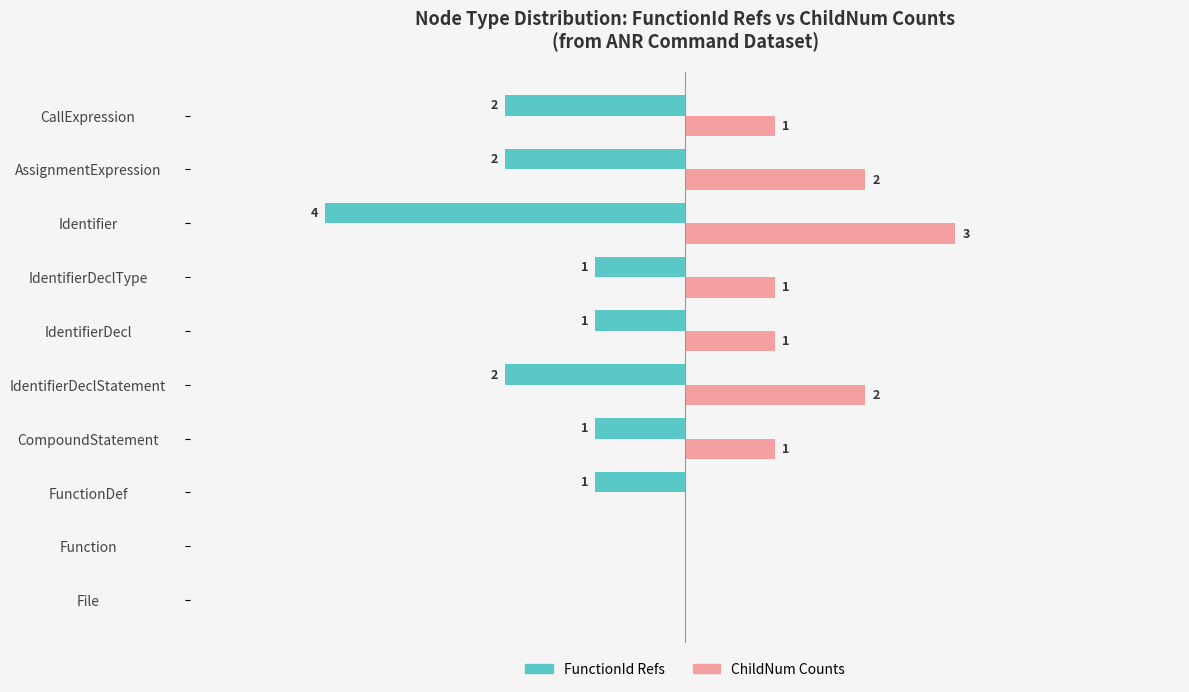

At which label is FunctionId Refs closest to -2?

IdentifierDeclStatement